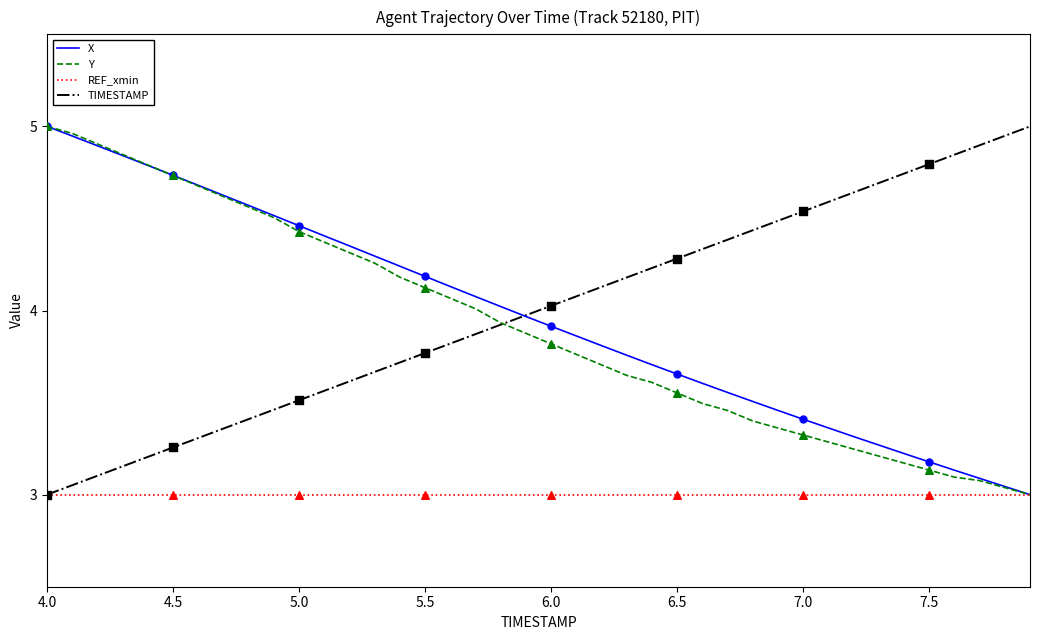

At how many categories does at least one series exceed 4?

39